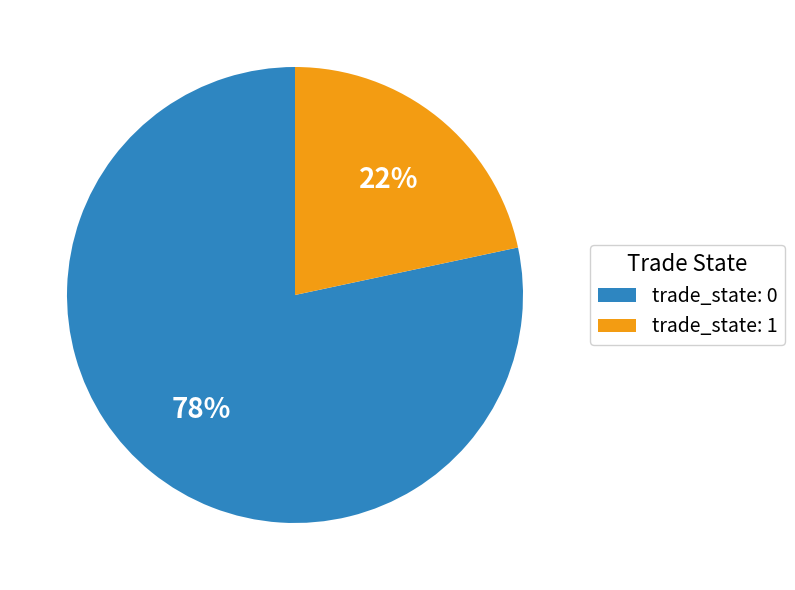

Count the number of slices in the pie.

2